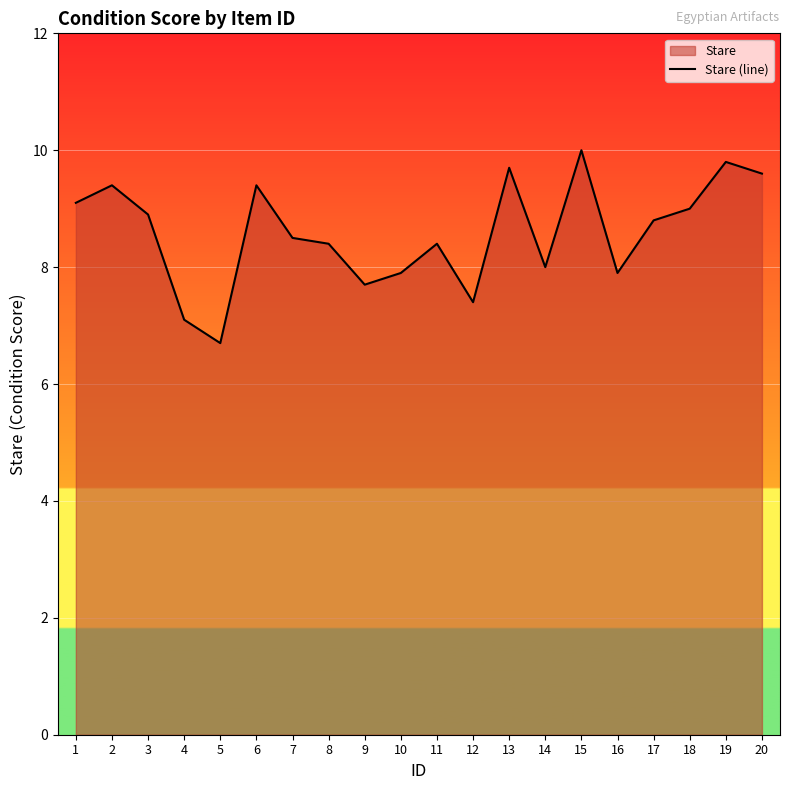

List the labels in order of value, largest first.

15, 19, 13, 20, 2, 6, 1, 18, 3, 17, 7, 8, 11, 14, 10, 16, 9, 12, 4, 5